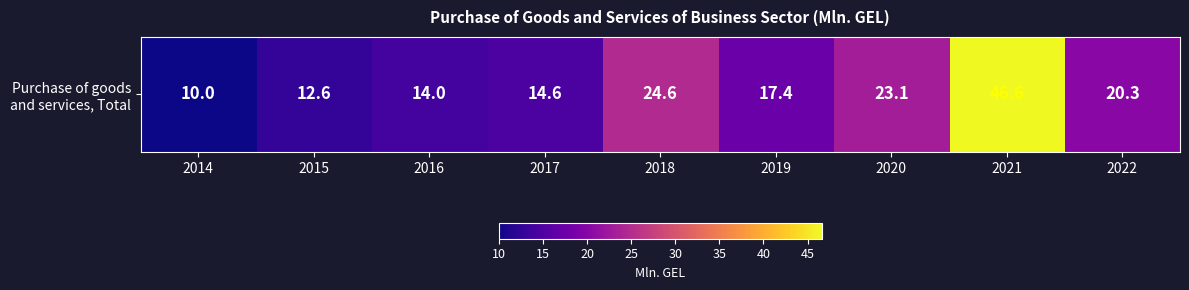

Which has a higher value, 2020 or 2018?

2018